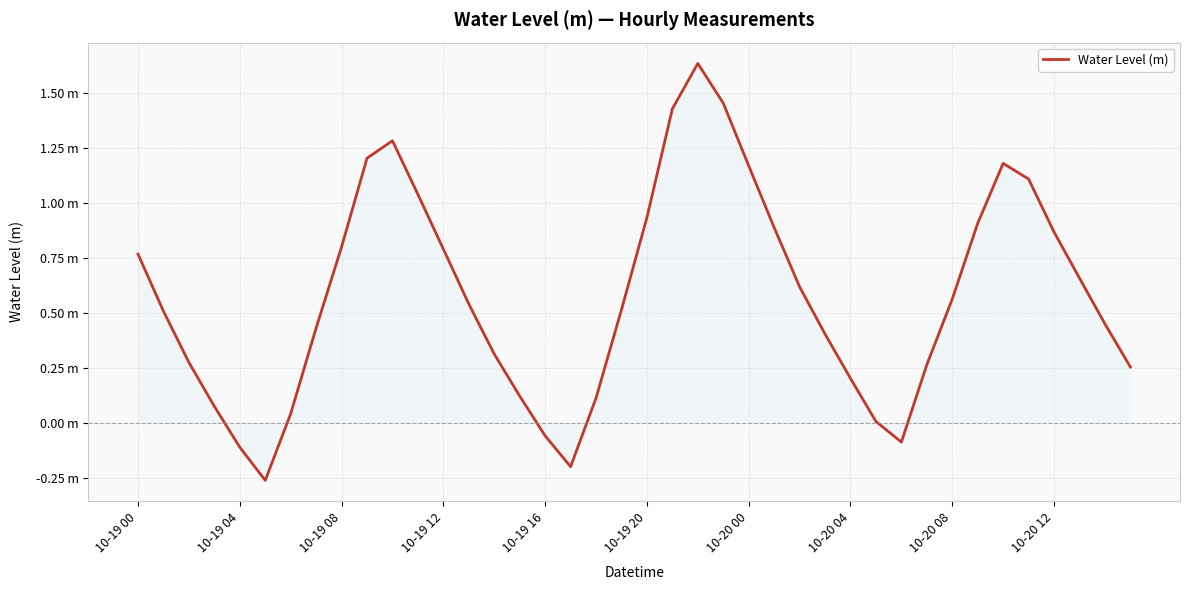

Is this an area chart (filled region under the line)?

Yes